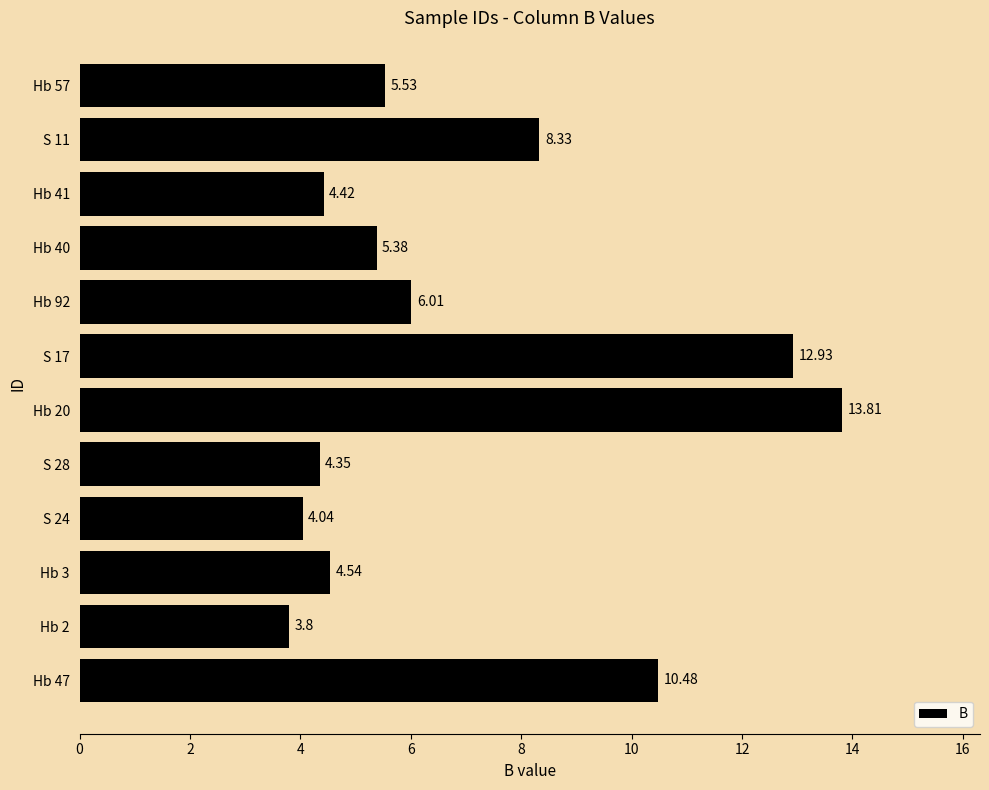

Approximately how many times larger is the value at Hb 40 compared to Hb 3?

1.2